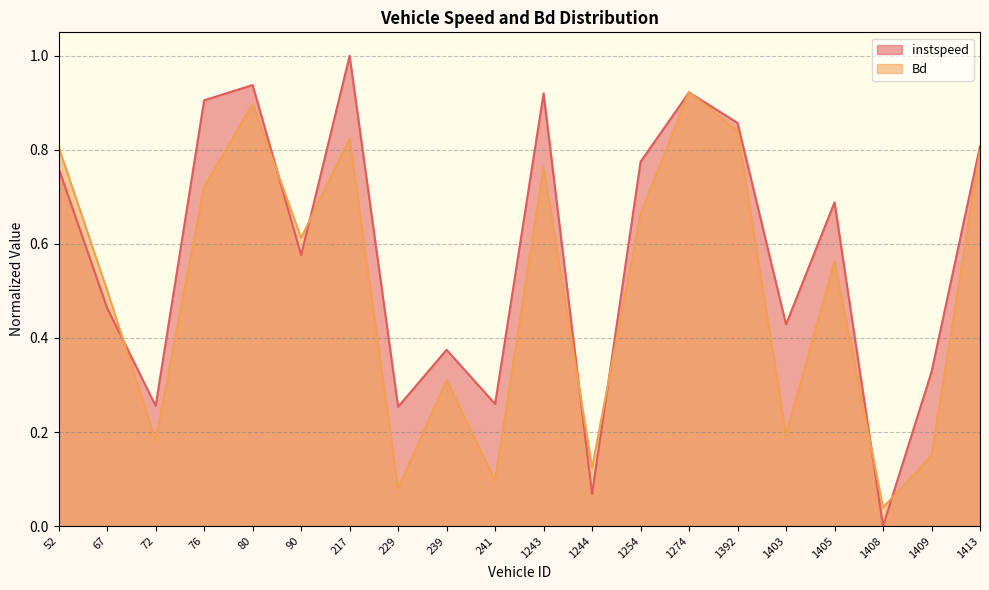

How many data points in instspeed are above 0?

19